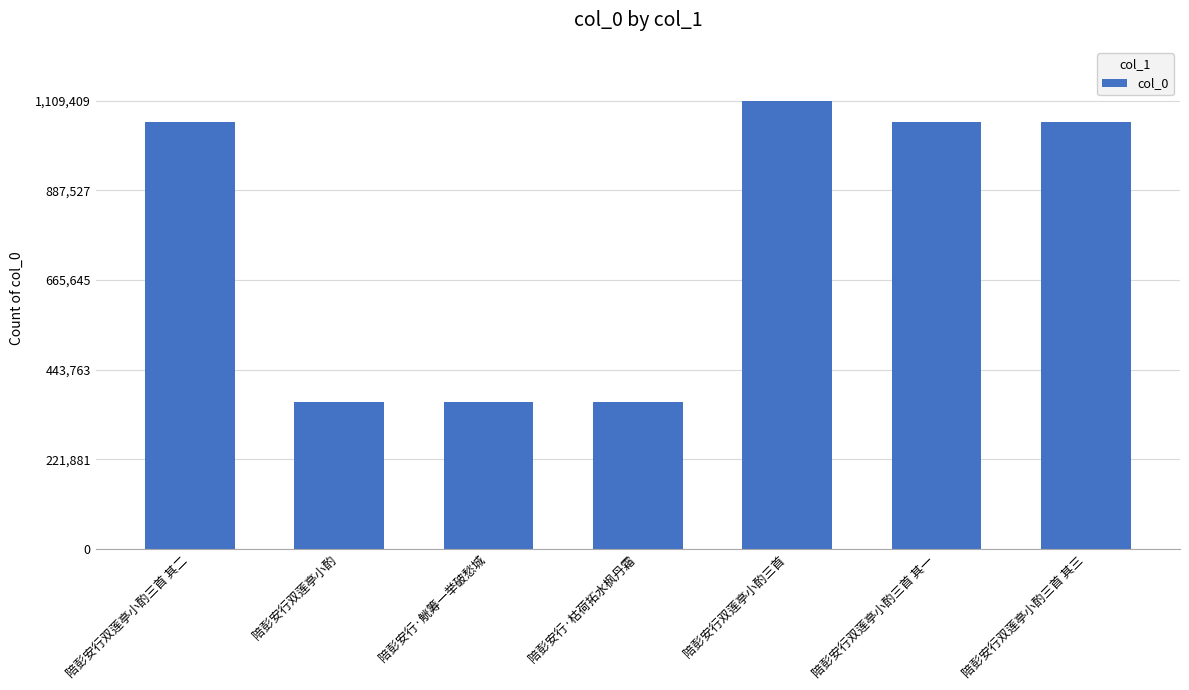

What position from the right is 陪彭安行双莲亭小酌三首?

3